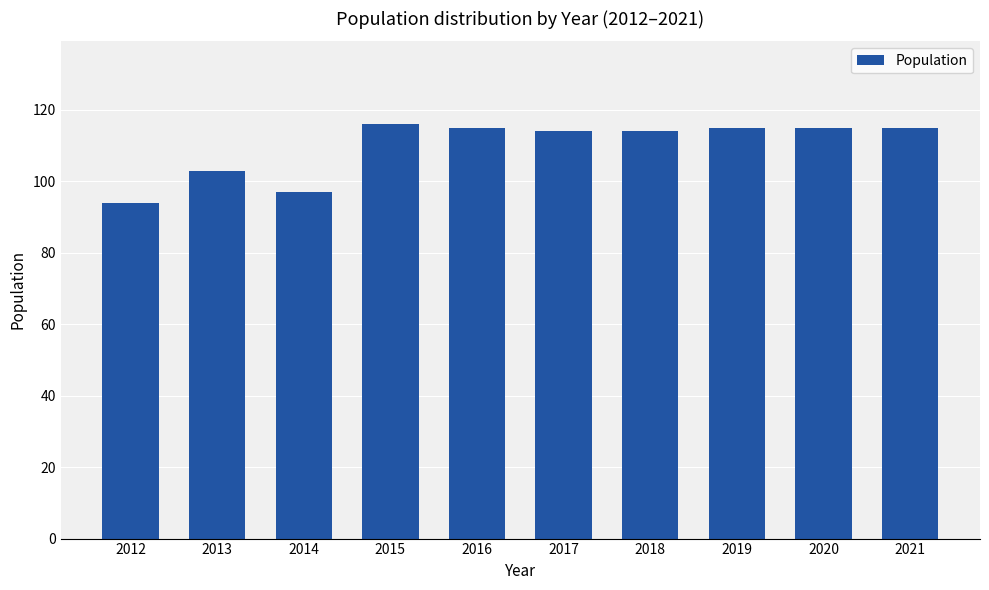

What is the difference between the maximum and second lowest values?

19